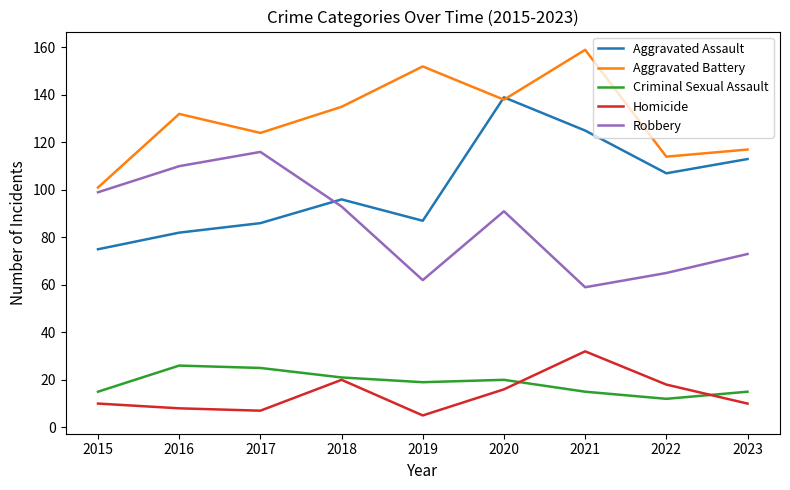

What is the maximum value for Criminal Sexual Assault?

26